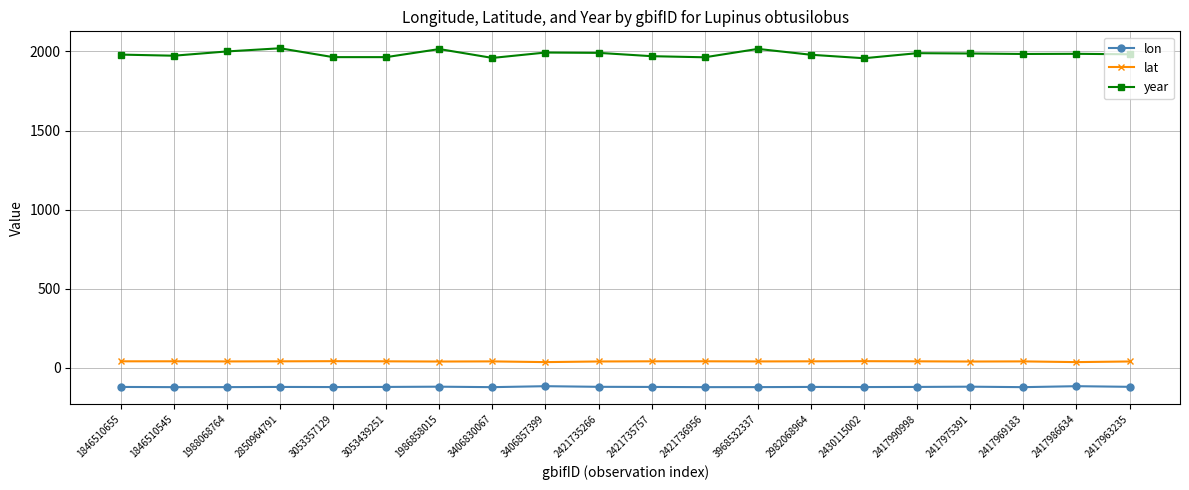

True or false: lat and year cross at least once.

False